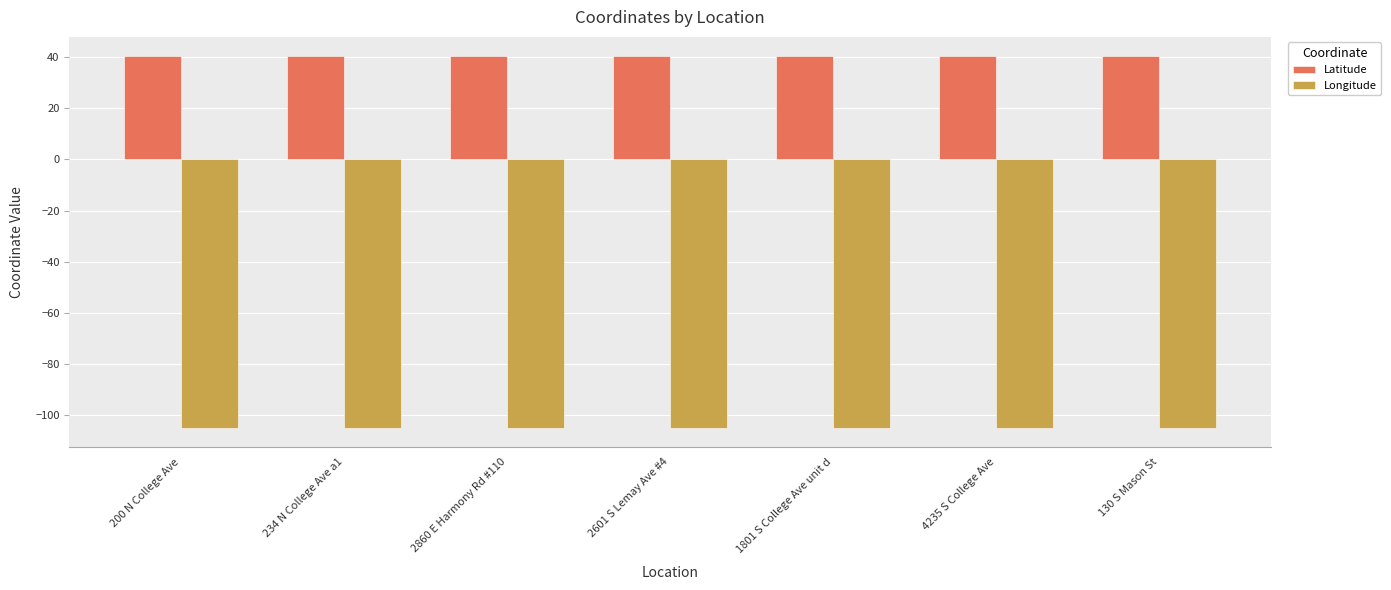

The value of Latitude at 234 N College Ave a1 is 40.6. True or false?

True